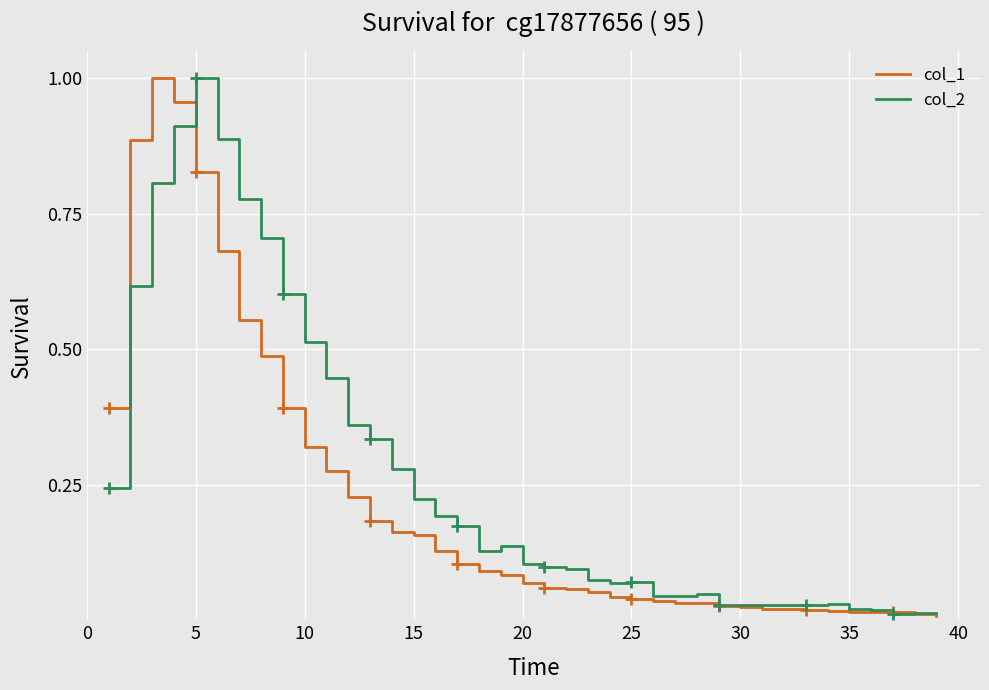

Which series has the largest total across all categories?

col_2